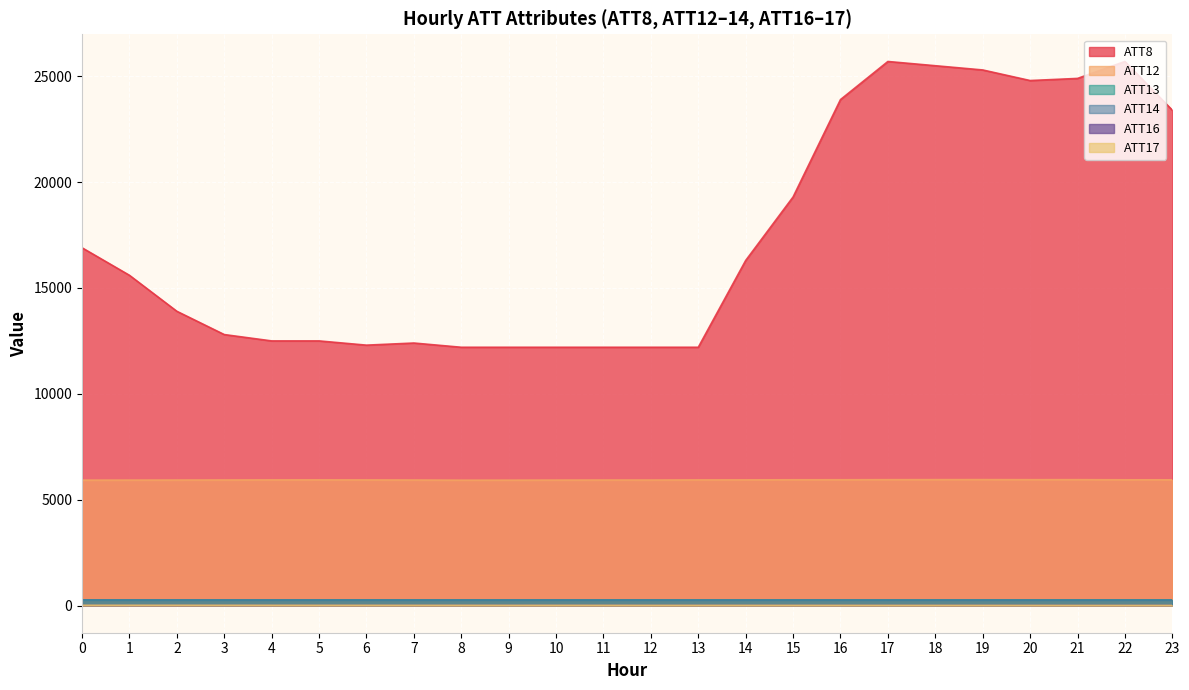

At how many categories does at least one series exceed 5271?

24